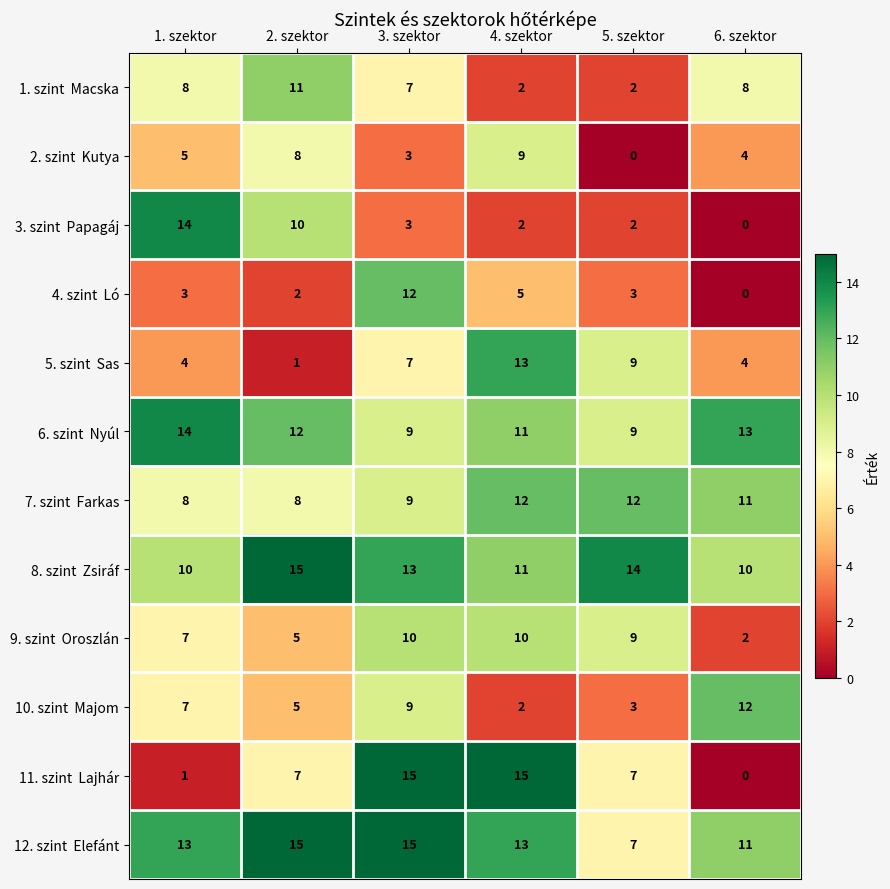

At which category is the sum across all series the highest?

3. szektor